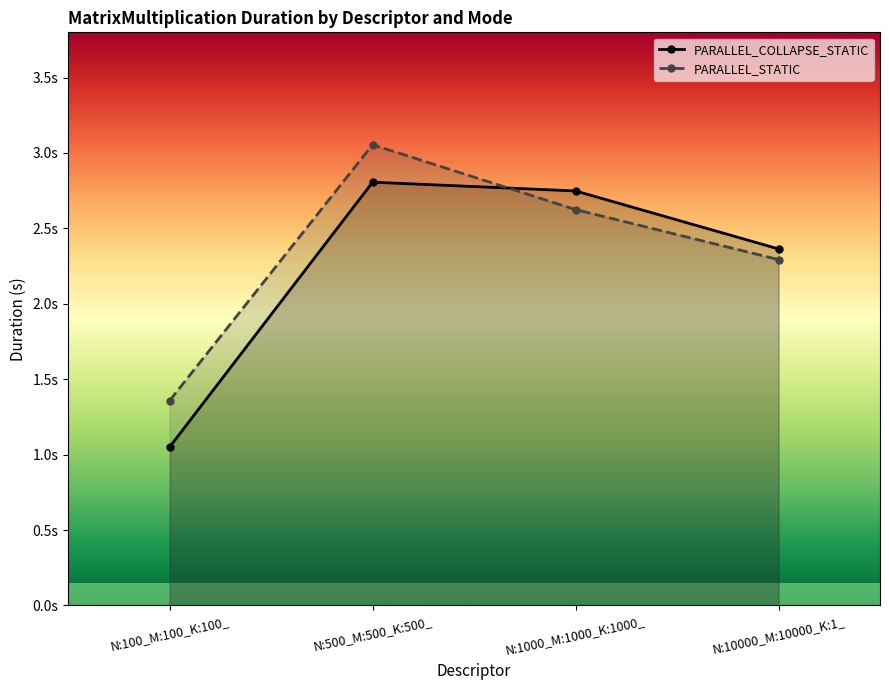

How many distinct data groups are displayed?

2